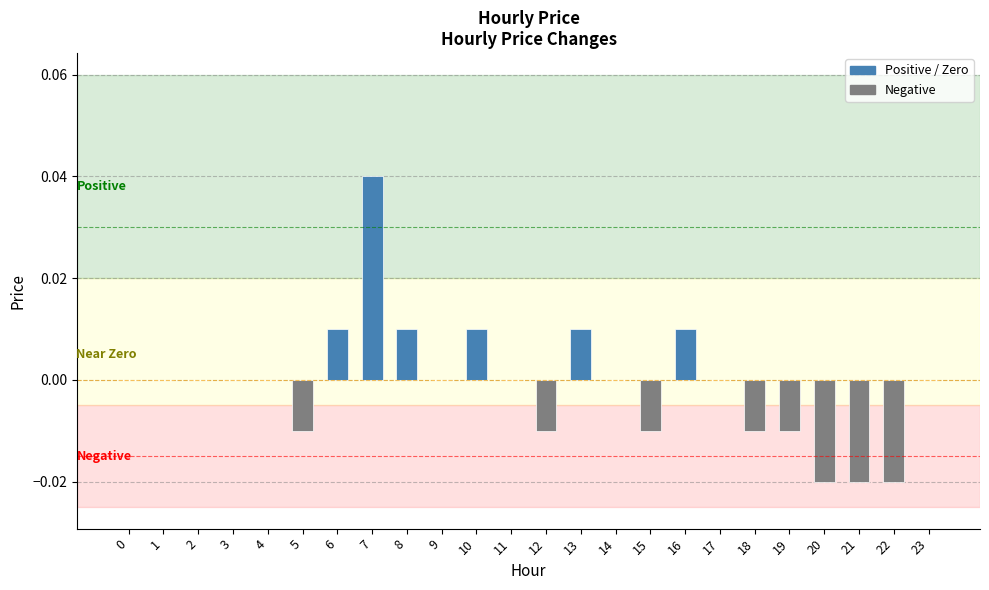

Which category has the highest value across all series?

7